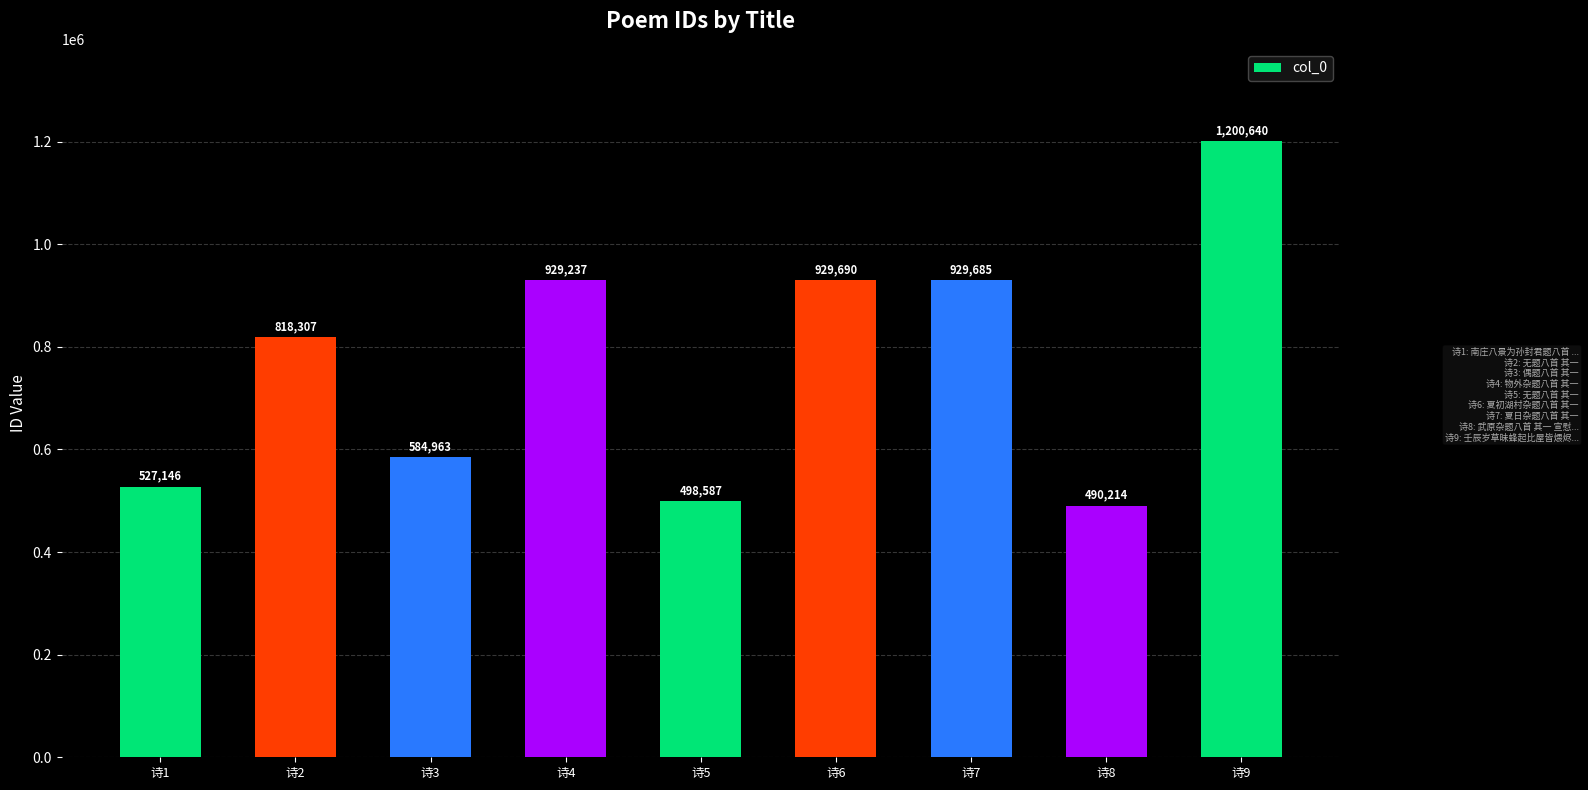

List the labels in order of value, smallest first.

诗8, 诗5, 诗1, 诗3, 诗2, 诗4, 诗7, 诗6, 诗9